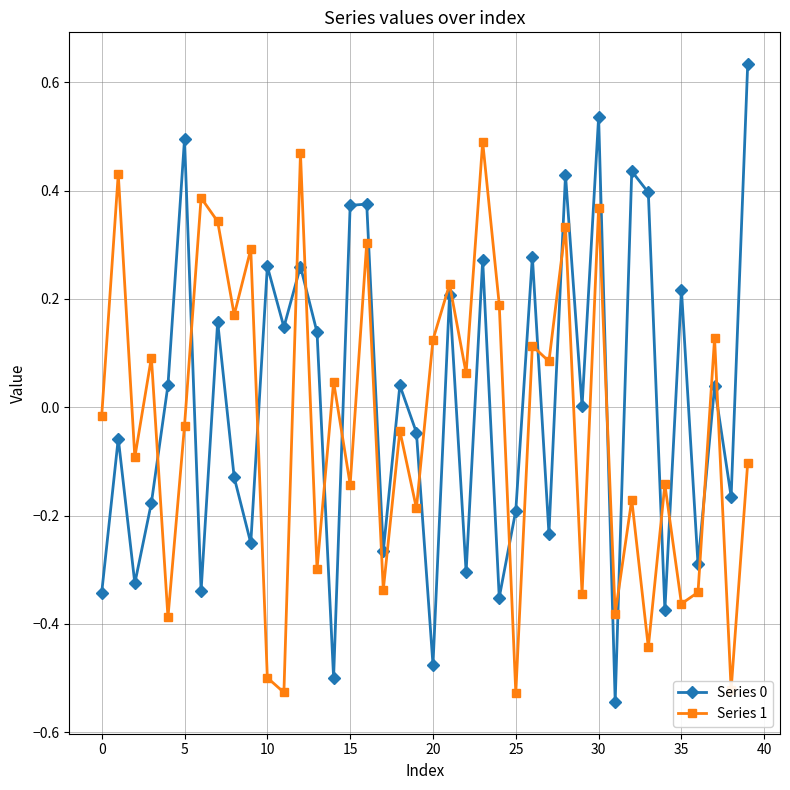

What is the difference between the maximum and minimum values in the Series 1 series?

1.0